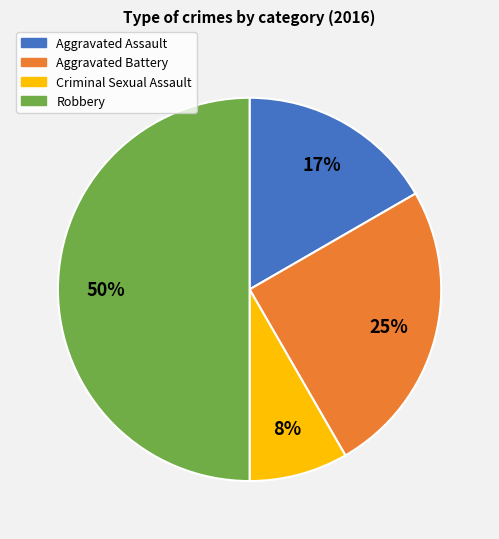

How many segments does this pie chart have?

4